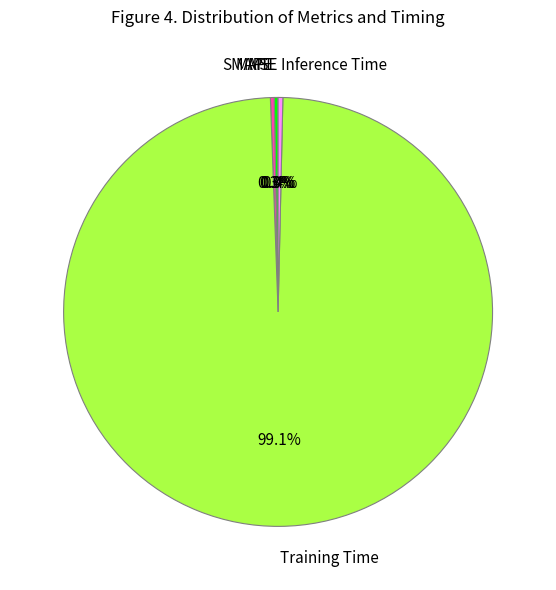

Do MAPE and SMAPE together represent more than half of the pie?

No